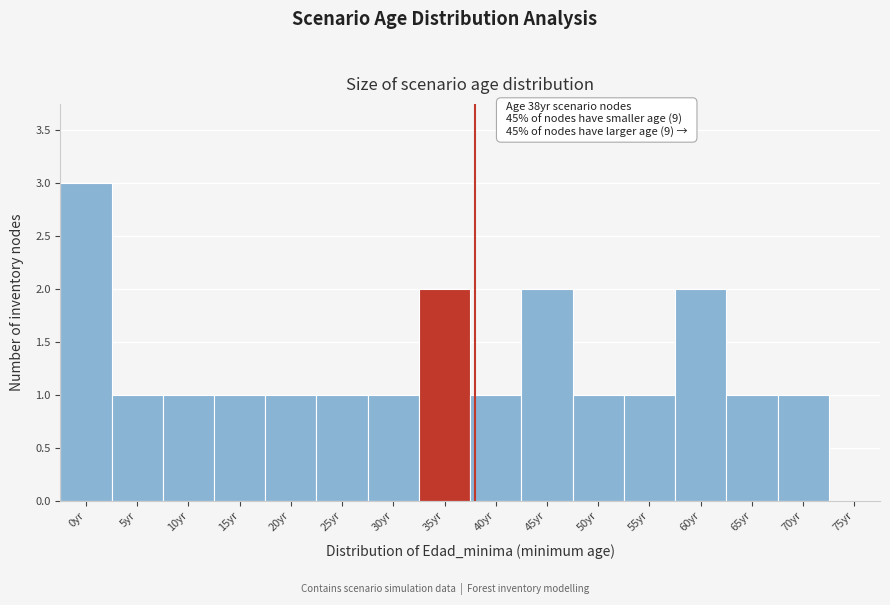

Reading right to left, extract all data points from this chart.

75yr=0	70yr=1	65yr=1	60yr=2	55yr=1	50yr=1	45yr=2	40yr=1	35yr=2	30yr=1	25yr=1	20yr=1	15yr=1	10yr=1	5yr=1	0yr=3